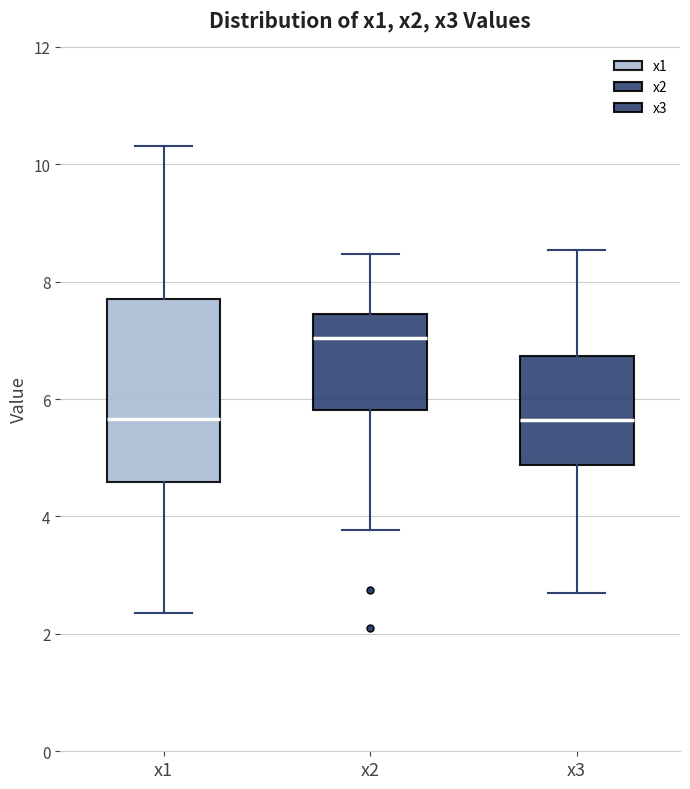

Reading left to right, transcribe this box plot: for each box, give where its median line is, the range the box spans, and where its two whiskers end, as read against the y-axis. The values are not printed on the chart, so give them approximately, as read against the axis.

x1: median 5.6, box 4.6 to 7.8, whiskers 2.4 to 10.4
x2: median 7.0, box 5.8 to 7.4, whiskers 3.8 to 8.4
x3: median 5.6, box 4.8 to 6.8, whiskers 2.6 to 8.6